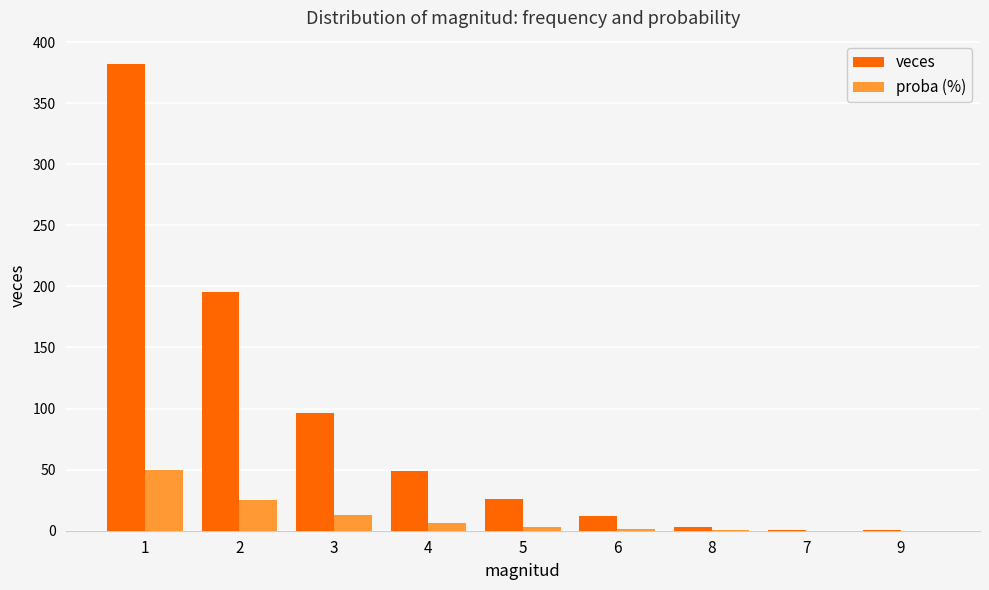

What is the sum of all proba (%) values?

100.0